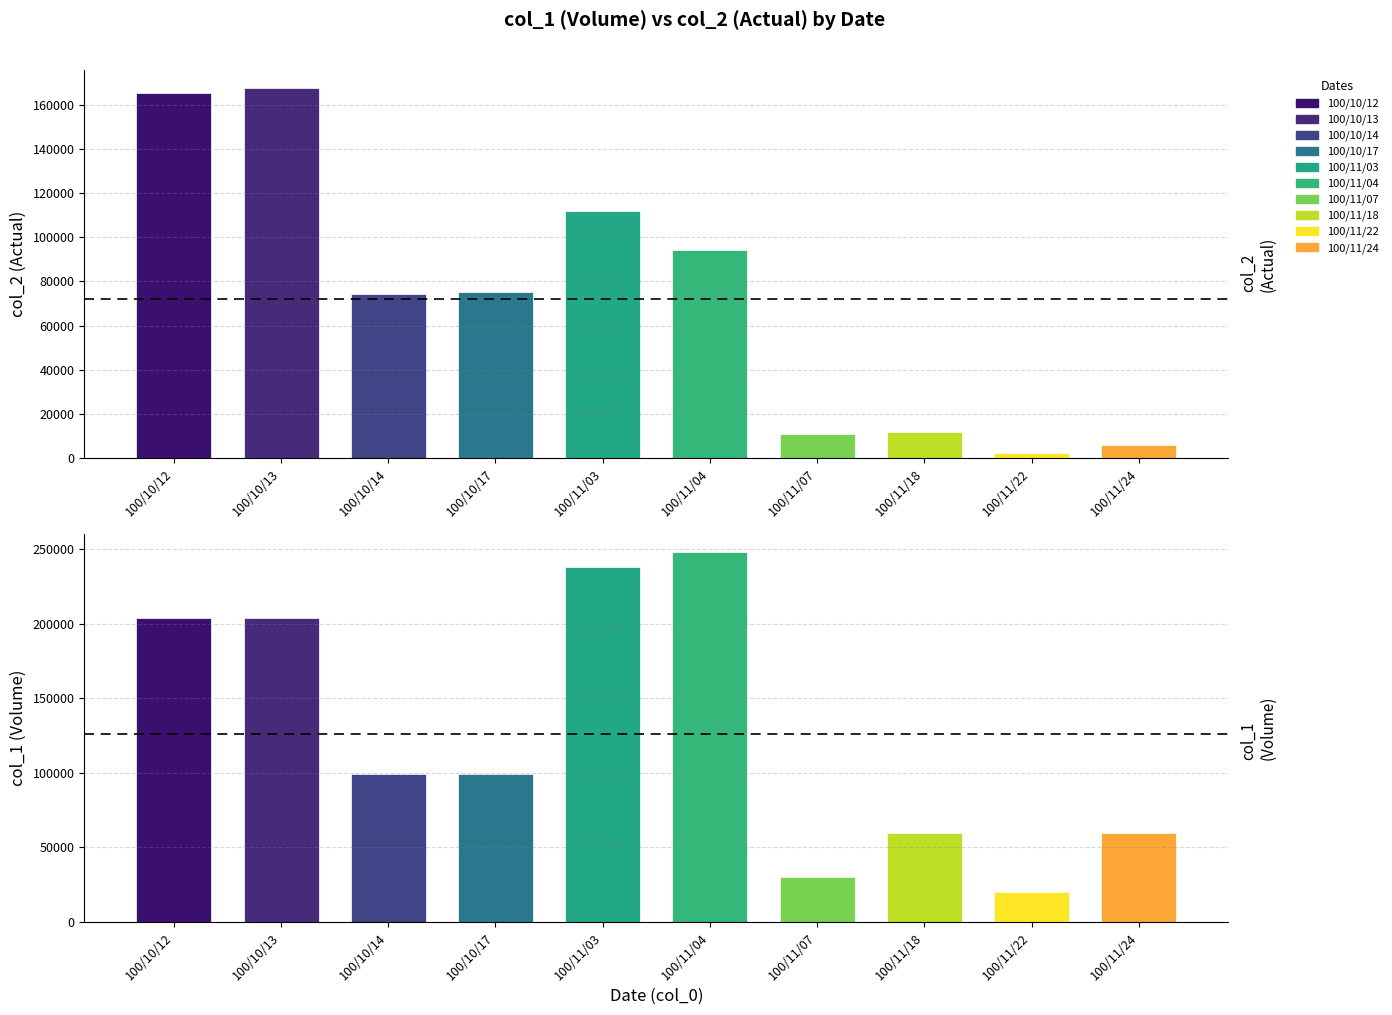

List the series in order of their peak value, lowest first.

col_2 (Actual), col_1 (Volume)